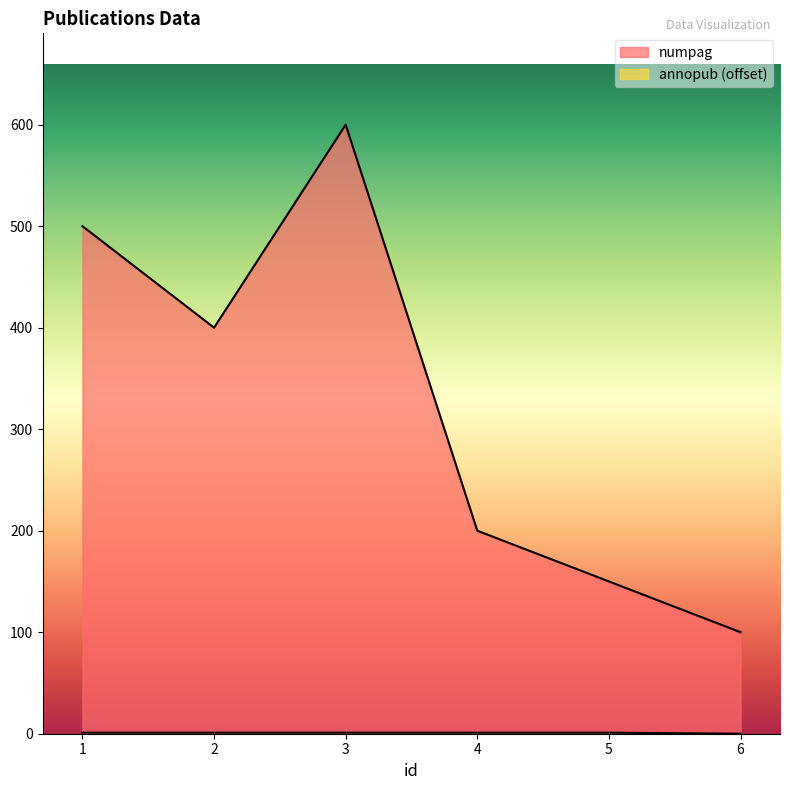

Is the value of numpag at 4 greater than the value of annopub at 4?

Yes